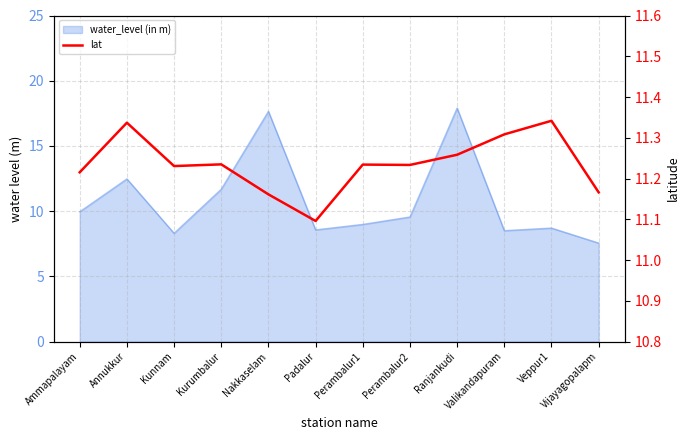

What is the label of the 4th point from the right?

Ranjankudi